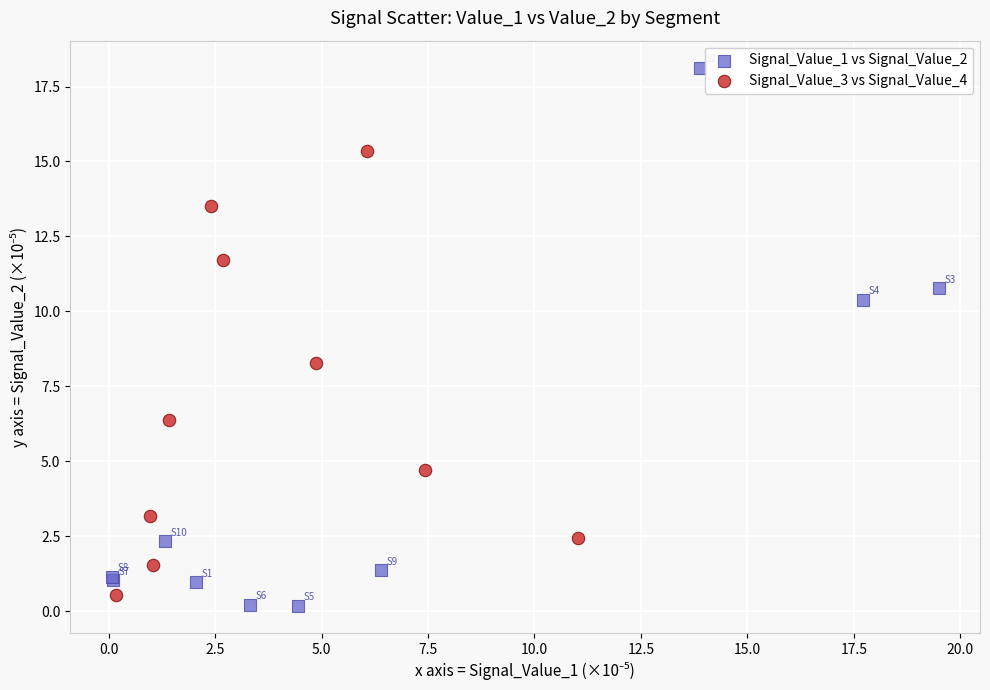

Which series reaches the maximum Y coordinate?

Signal_Value_1 vs Signal_Value_2